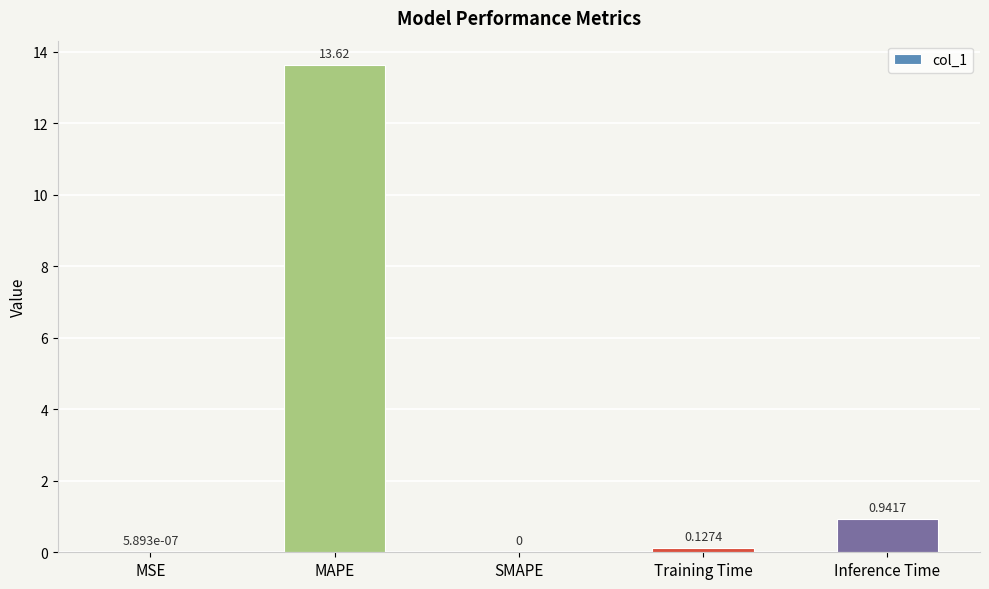

Which category has the highest value across all series?

MAPE